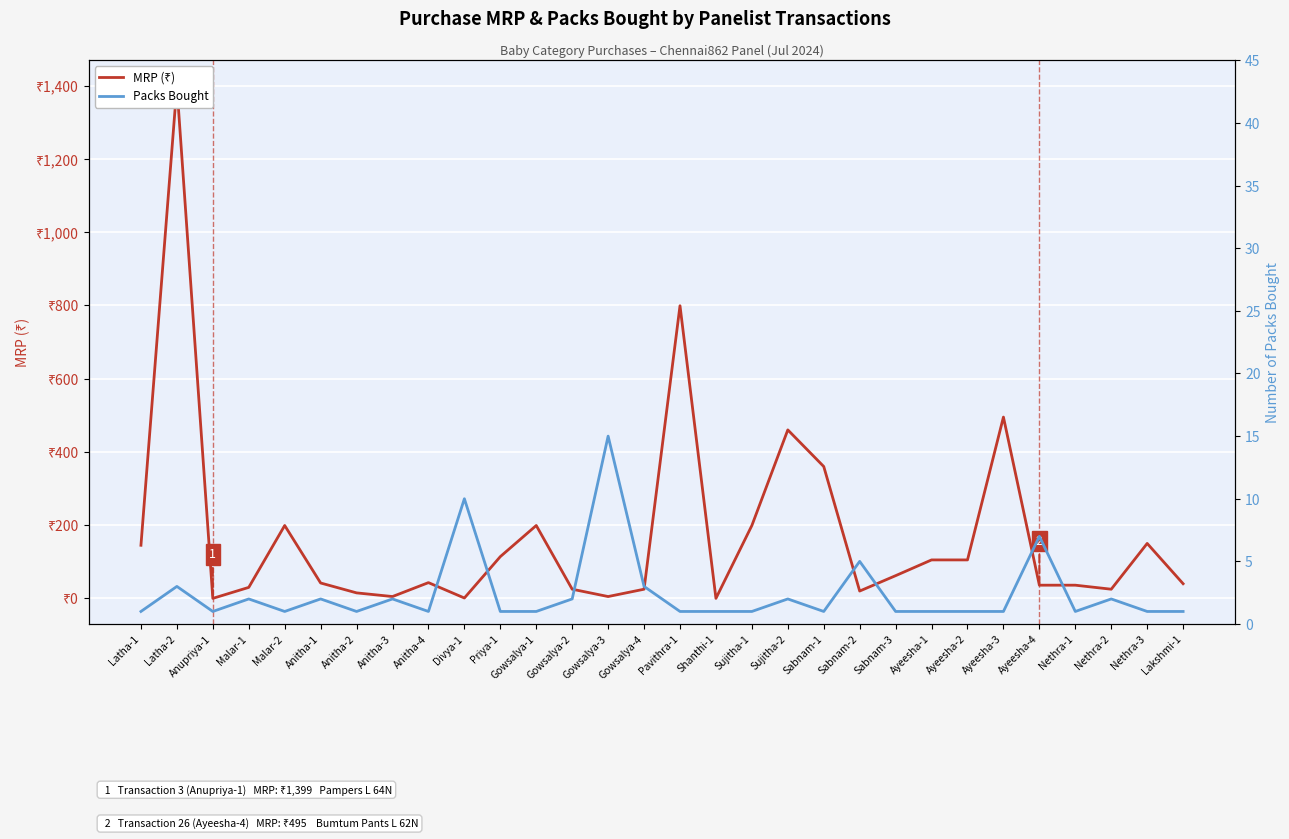

At which category is the sum across all series the highest?

Latha-2